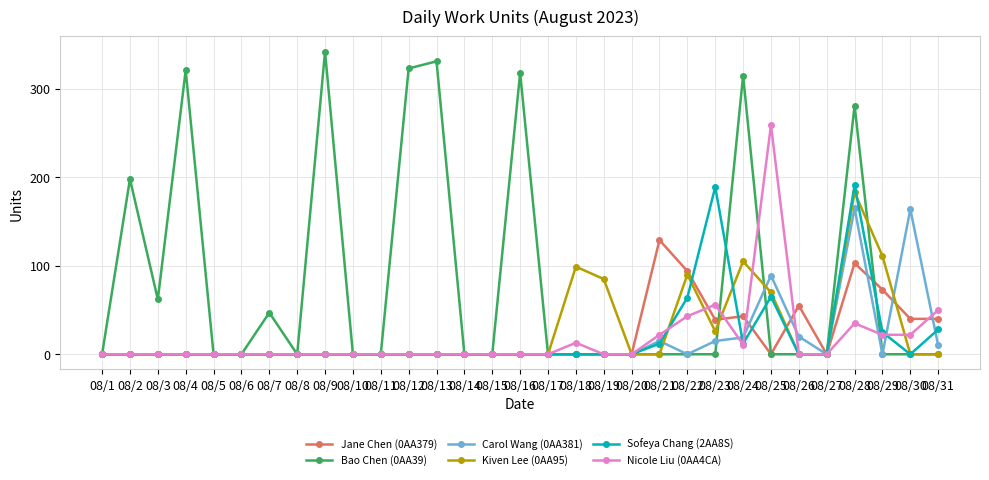

True or false: Sofeya Chang (2AA8S) has a value of 12 at 08/24.

True